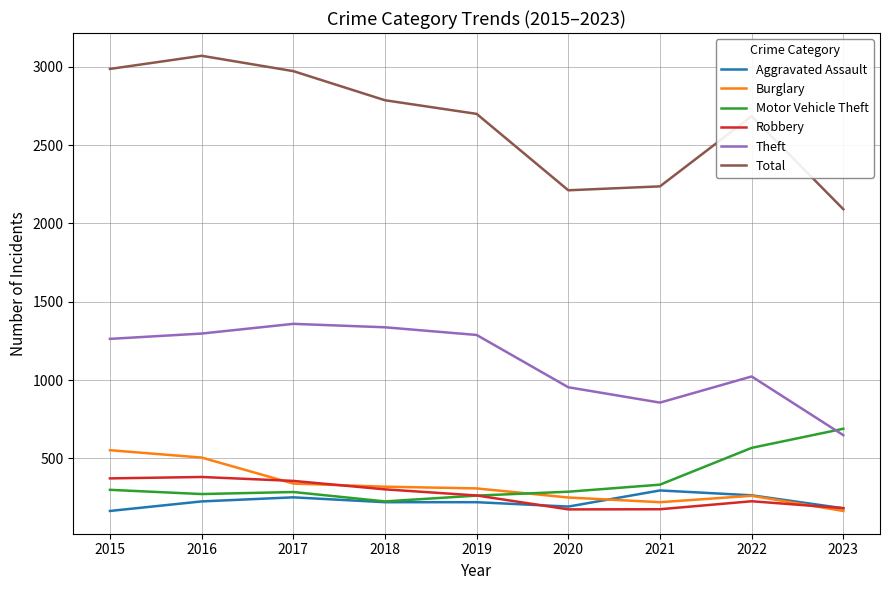

True or false: Motor Vehicle Theft and Theft cross at least once.

True